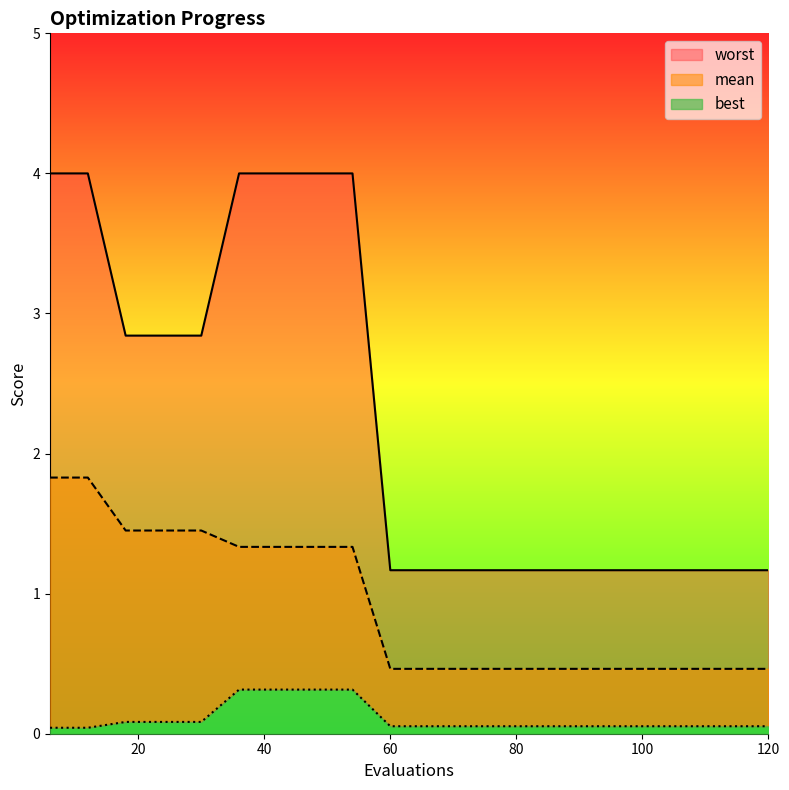

Does the chart display data point markers on the line(s)?

No